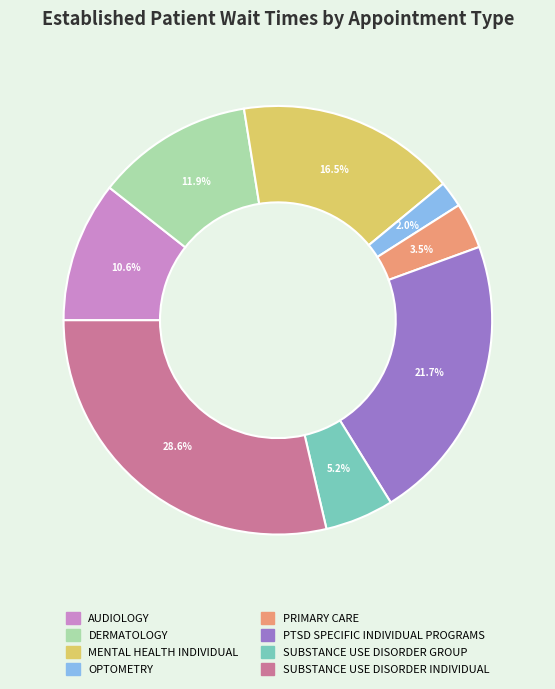

Do PRIMARY CARE and SUBSTANCE USE DISORDER GROUP together represent more than half of the pie?

No